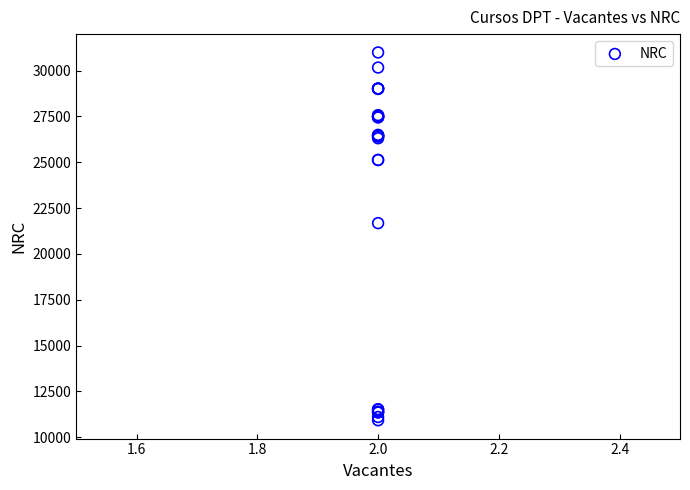

What Y value in the scatter plot is closest to 20956?

21677